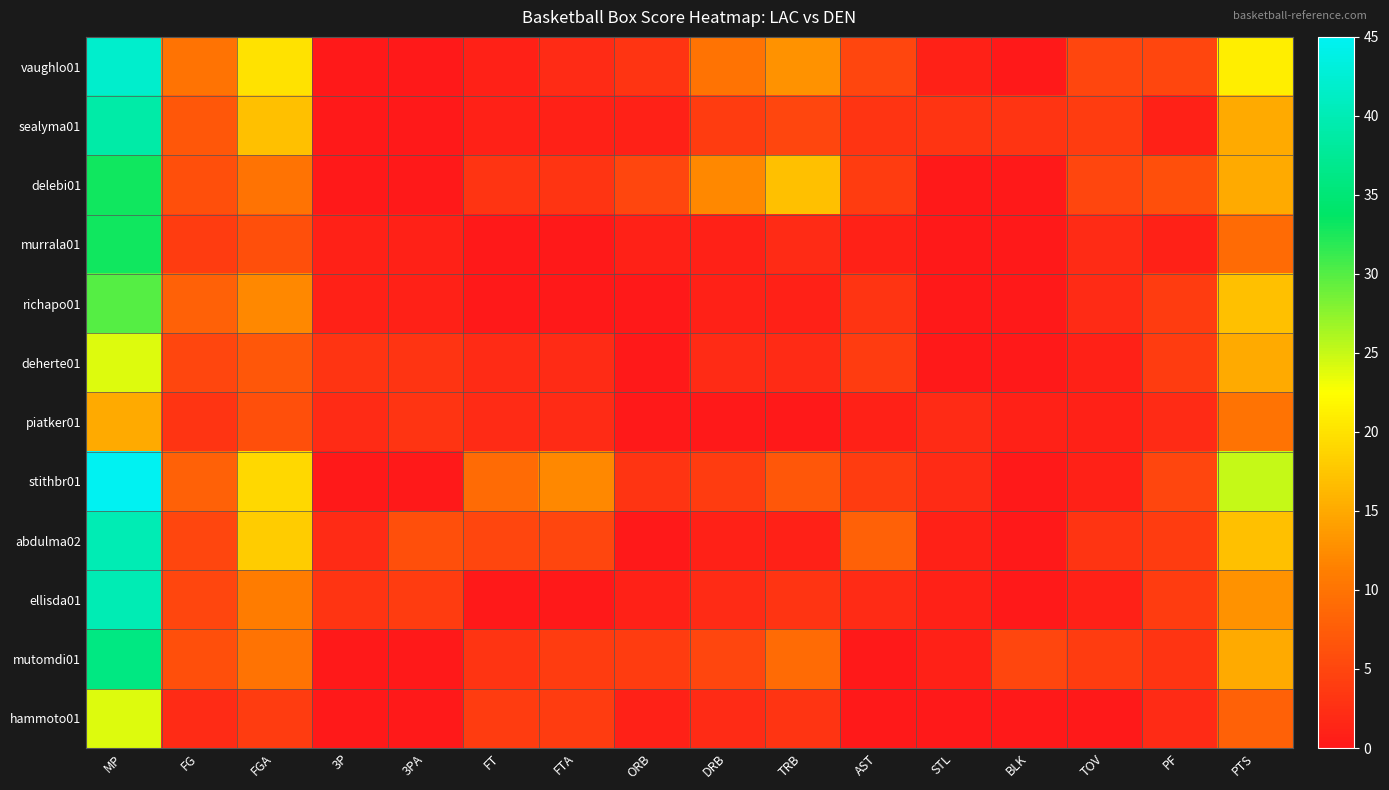

Between FGA and 3PA, which series saw the biggest shift?

vaughlo01